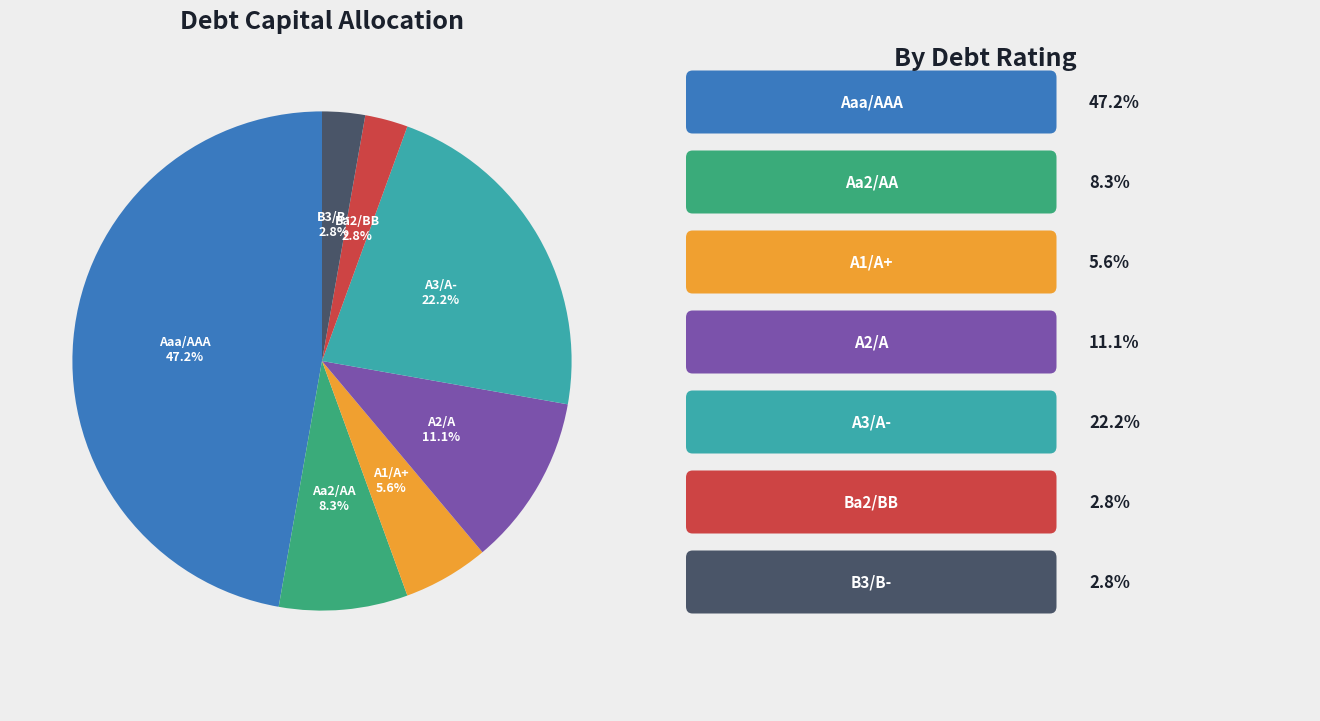

Does Aaa/AAA account for over 50% of the chart?

No